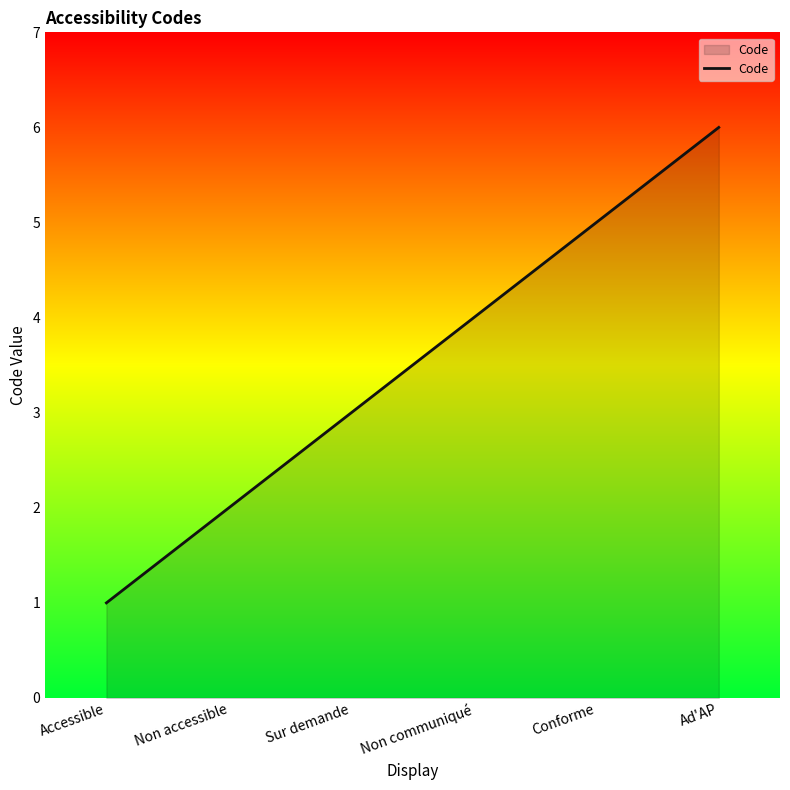

What is the difference between the maximum and minimum values?

5